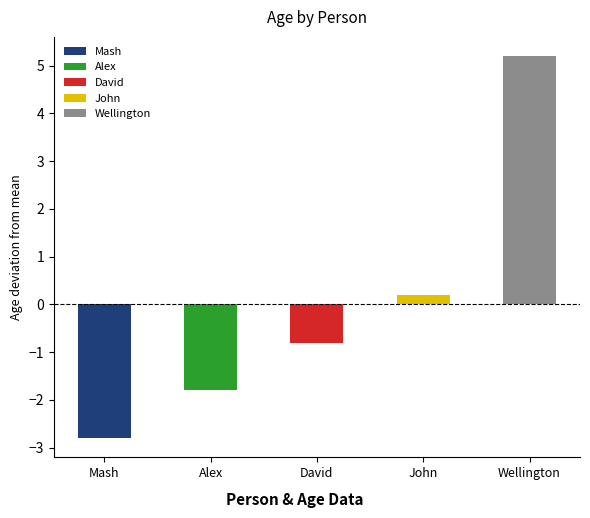

Which label corresponds to the largest value in the chart?

Wellington